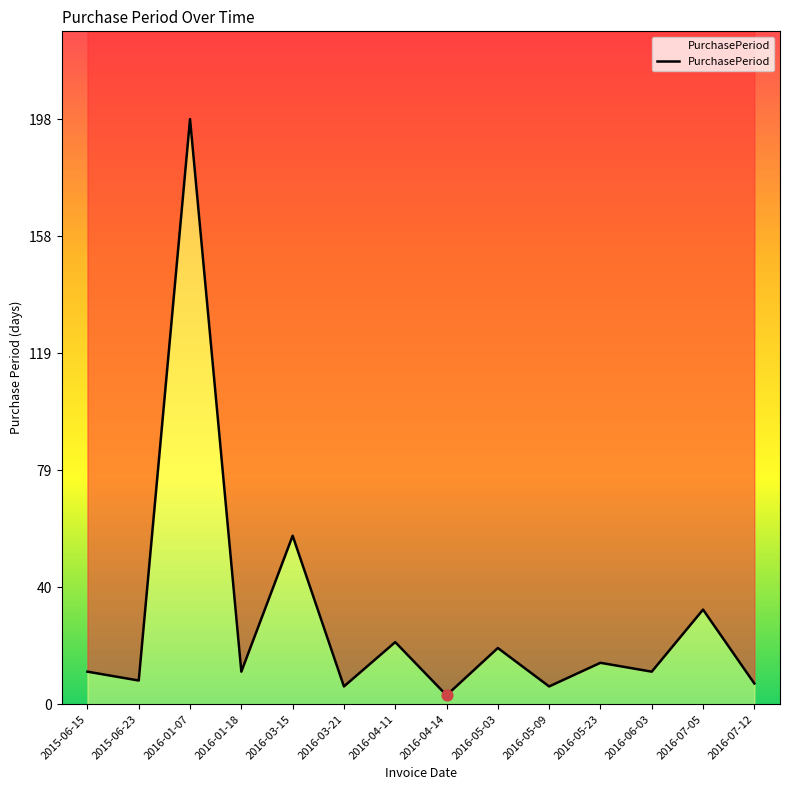

What is the change in value from 2016-05-23 to 2016-06-03?

-3